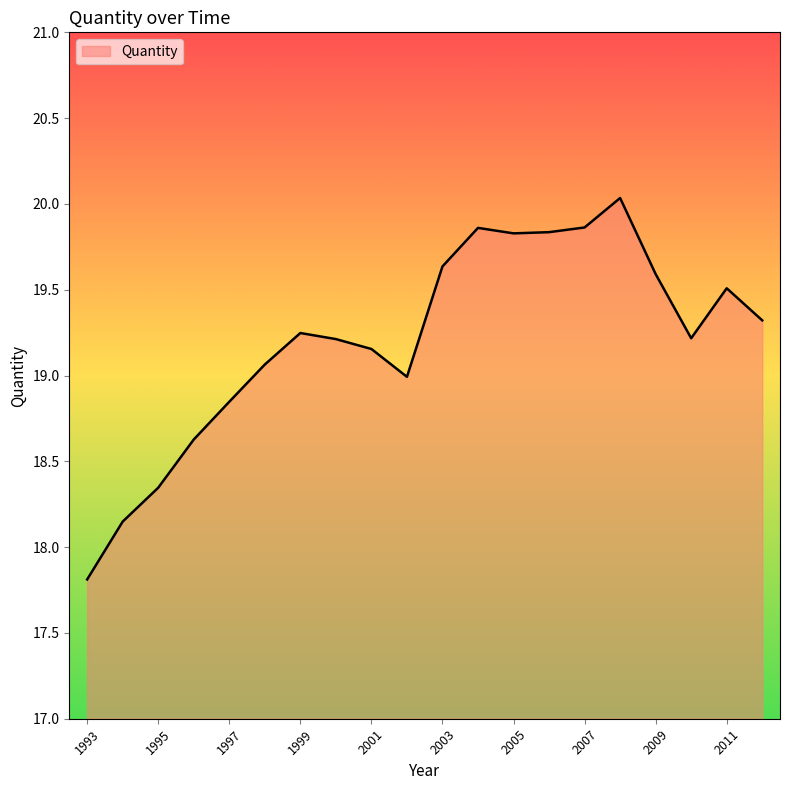

What is the greatest value displayed?

20.0